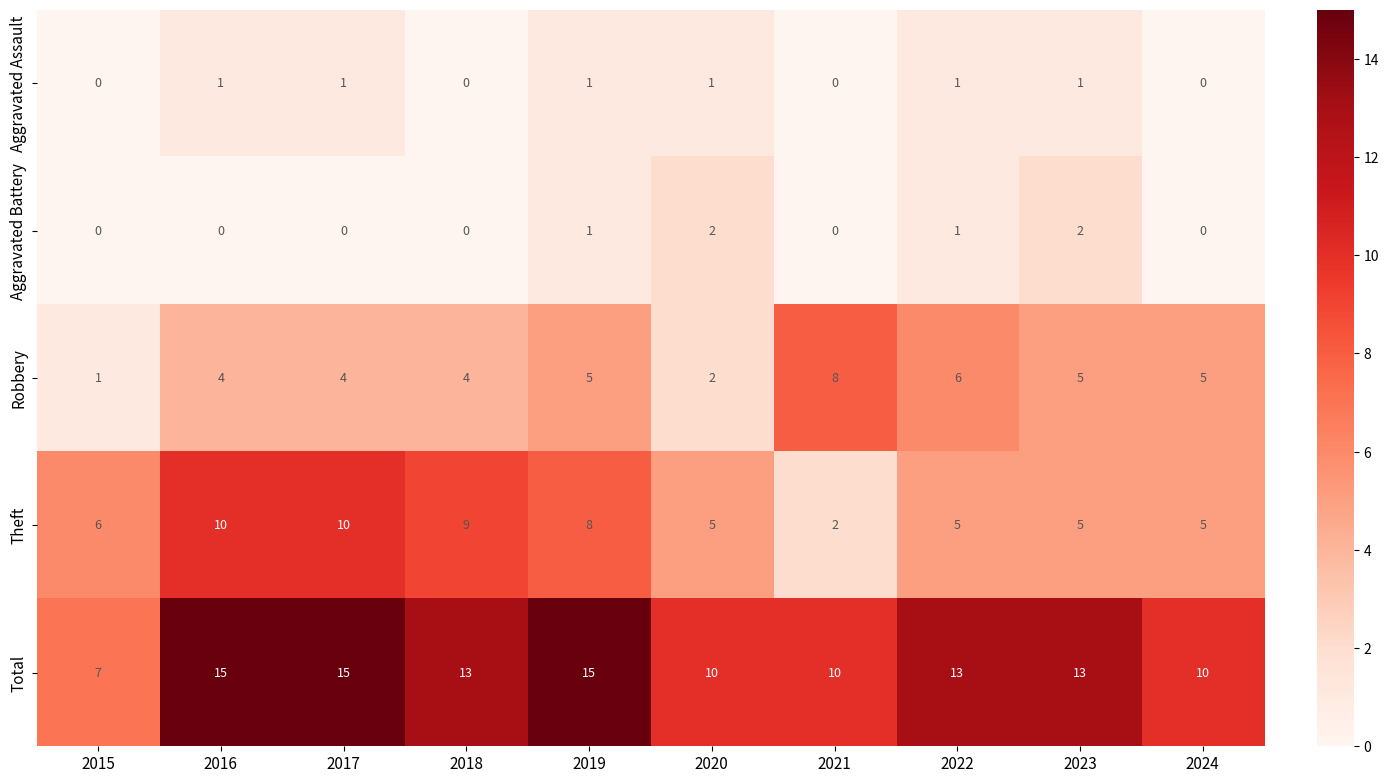

The Robbery series shows 2 at 2020. True or false?

True